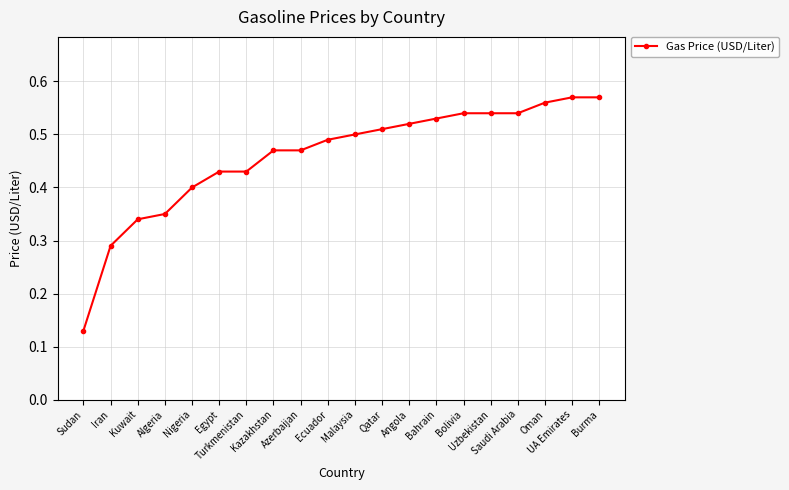

What is the label of the 18th point from the left?

Oman